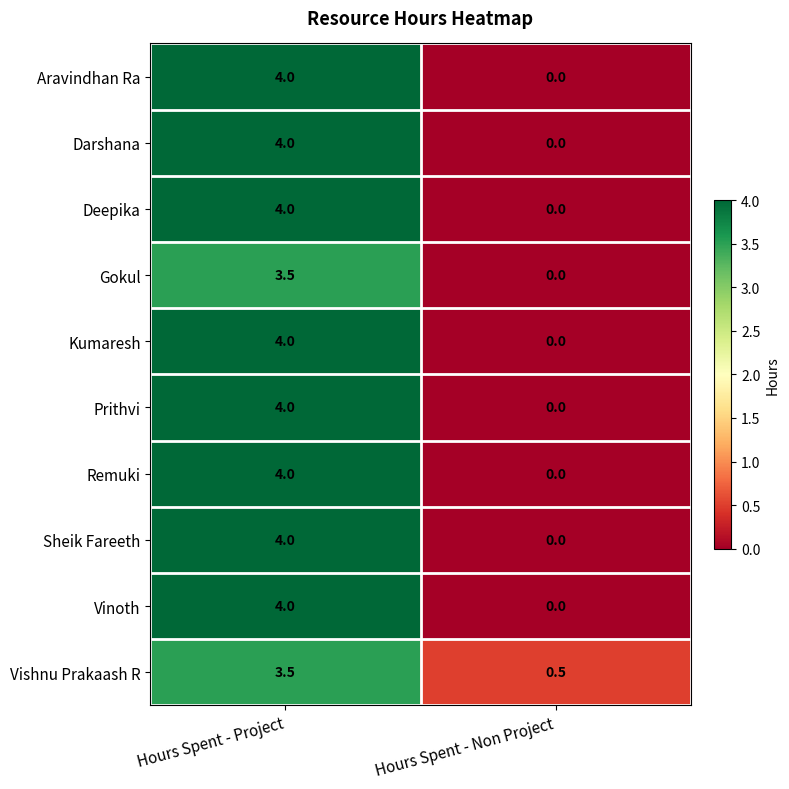

How many values in the Kumaresh series are below 4?

1